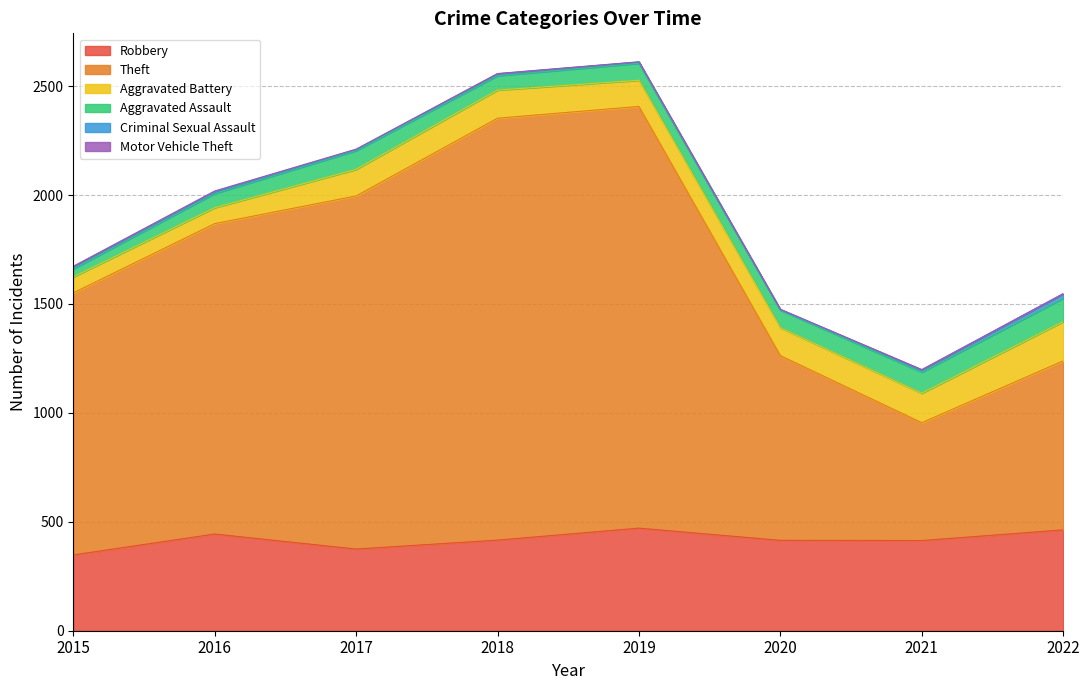

Which series has the widest spread of values?

Theft